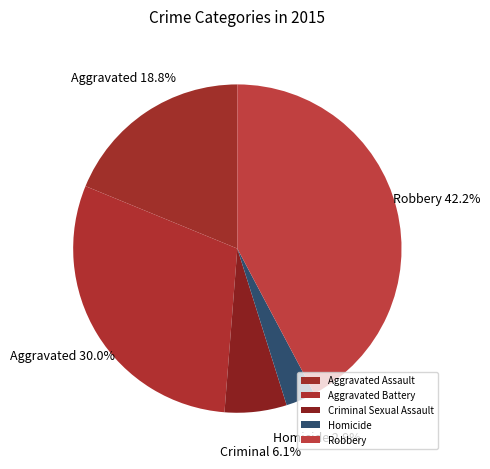

Which slice is the largest?

Robbery